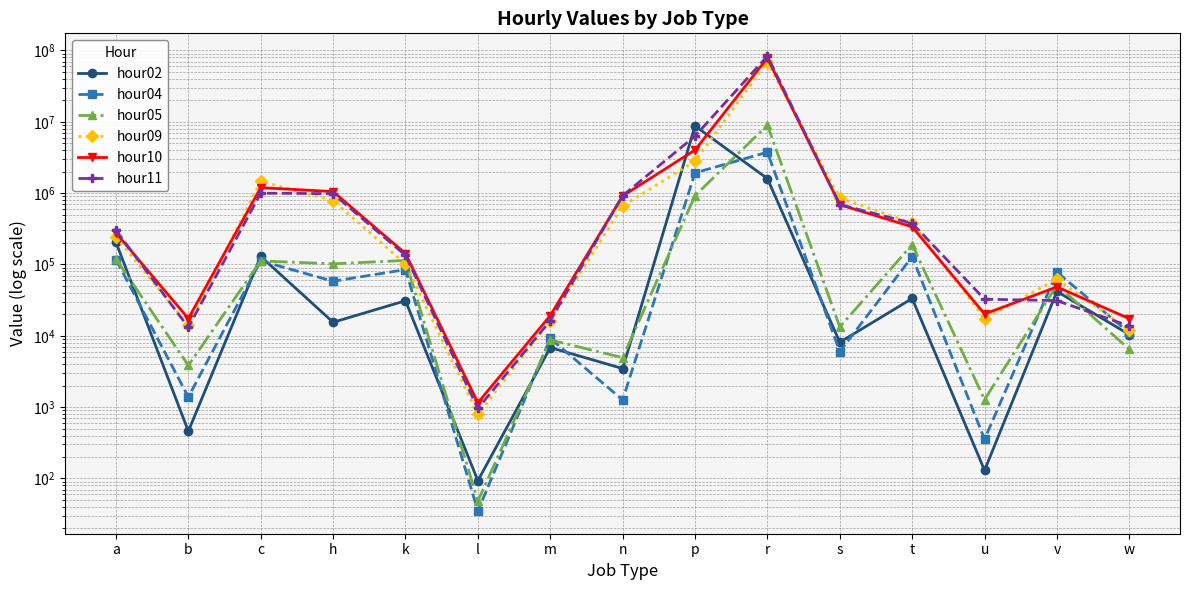

True or false: hour02 and hour05 intersect in this chart.

True